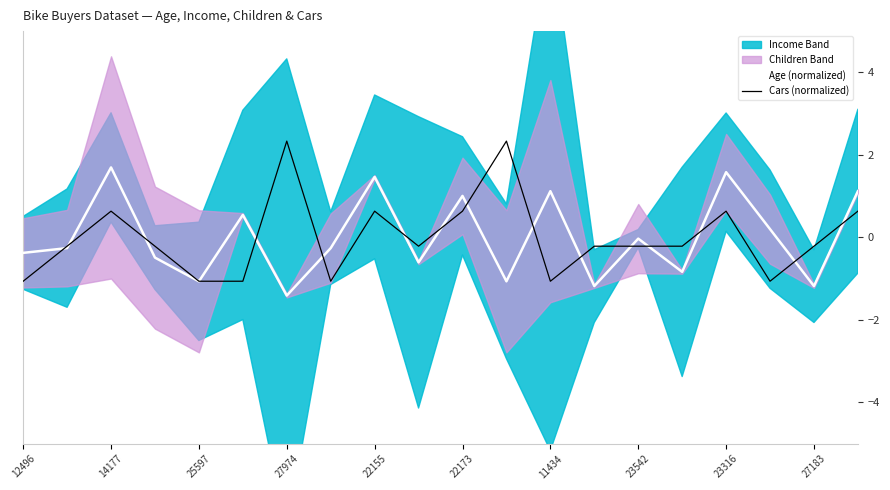

What is the approximate value of Cars (normalized) at 23316?

0.6